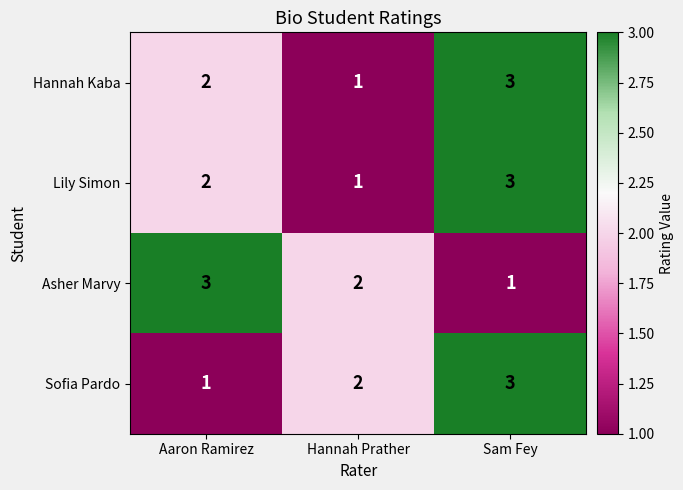

True or false: Hannah Kaba has a value of 1 at Hannah Prather.

True